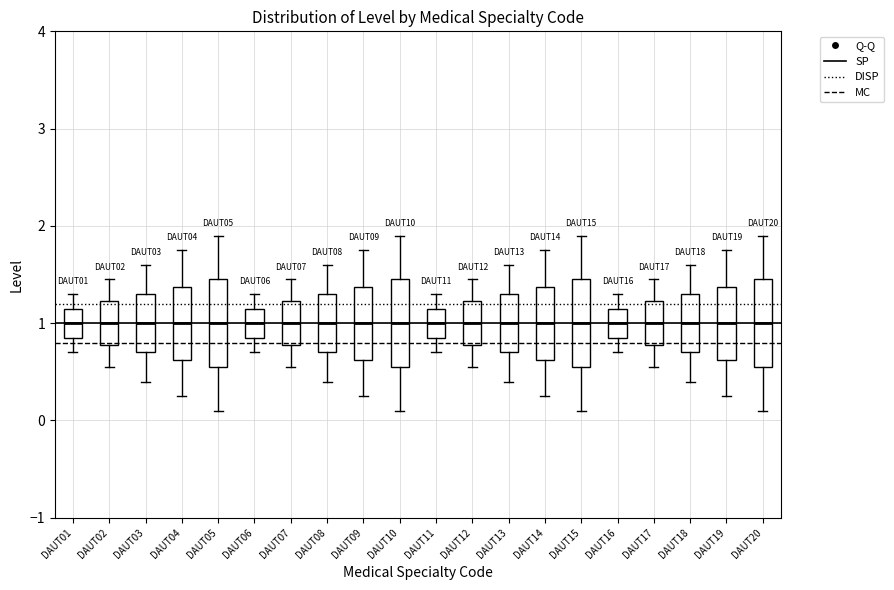

Reading left to right, read every box against the y-axis: the position of its median line, the range the box covers, and the ends of its whiskers. The values are not printed on the chart, so give them approximately, as read against the axis.

DAUT01: median 1.0, box 0.9 to 1.2, whiskers 0.7 to 1.3
DAUT02: median 1.0, box 0.8 to 1.2, whiskers 0.6 to 1.5
DAUT03: median 1.0, box 0.7 to 1.3, whiskers 0.4 to 1.6
DAUT04: median 1.0, box 0.6 to 1.4, whiskers 0.3 to 1.8
DAUT05: median 1.0, box 0.6 to 1.5, whiskers 0.1 to 1.9
DAUT06: median 1.0, box 0.9 to 1.2, whiskers 0.7 to 1.3
DAUT07: median 1.0, box 0.8 to 1.2, whiskers 0.6 to 1.5
DAUT08: median 1.0, box 0.7 to 1.3, whiskers 0.4 to 1.6
DAUT09: median 1.0, box 0.6 to 1.4, whiskers 0.3 to 1.8
DAUT10: median 1.0, box 0.6 to 1.5, whiskers 0.1 to 1.9
DAUT11: median 1.0, box 0.9 to 1.2, whiskers 0.7 to 1.3
DAUT12: median 1.0, box 0.8 to 1.2, whiskers 0.6 to 1.5
DAUT13: median 1.0, box 0.7 to 1.3, whiskers 0.4 to 1.6
DAUT14: median 1.0, box 0.6 to 1.4, whiskers 0.3 to 1.8
DAUT15: median 1.0, box 0.6 to 1.5, whiskers 0.1 to 1.9
DAUT16: median 1.0, box 0.9 to 1.2, whiskers 0.7 to 1.3
DAUT17: median 1.0, box 0.8 to 1.2, whiskers 0.6 to 1.5
DAUT18: median 1.0, box 0.7 to 1.3, whiskers 0.4 to 1.6
DAUT19: median 1.0, box 0.6 to 1.4, whiskers 0.3 to 1.8
DAUT20: median 1.0, box 0.6 to 1.5, whiskers 0.1 to 1.9